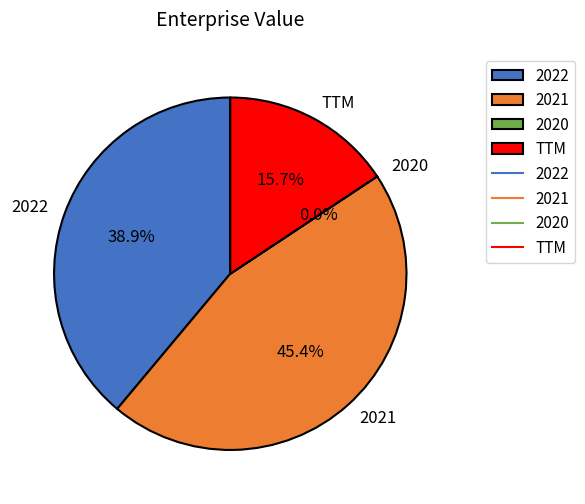

To the nearest percent, what is the difference between the largest and smallest slice percentages?

45%